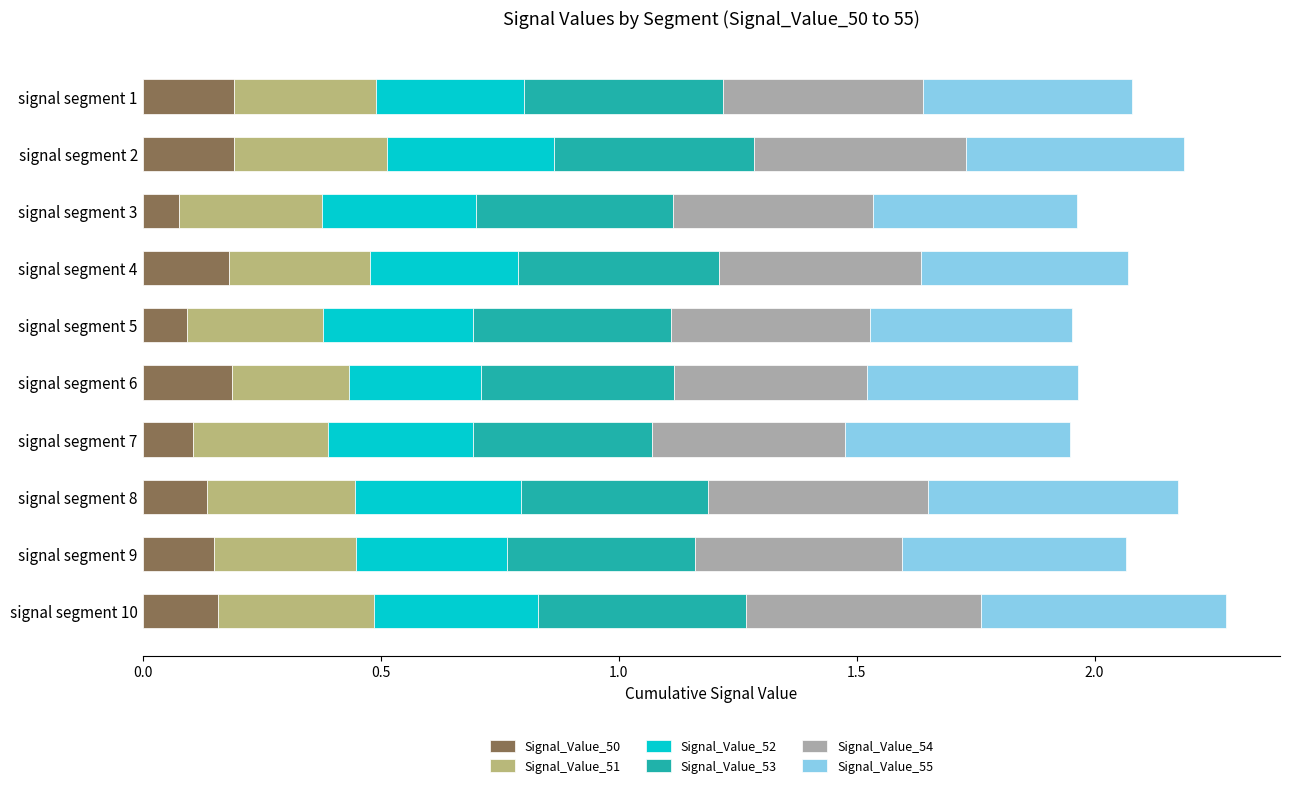

What is the total value across all series at signal segment 2?

2.2